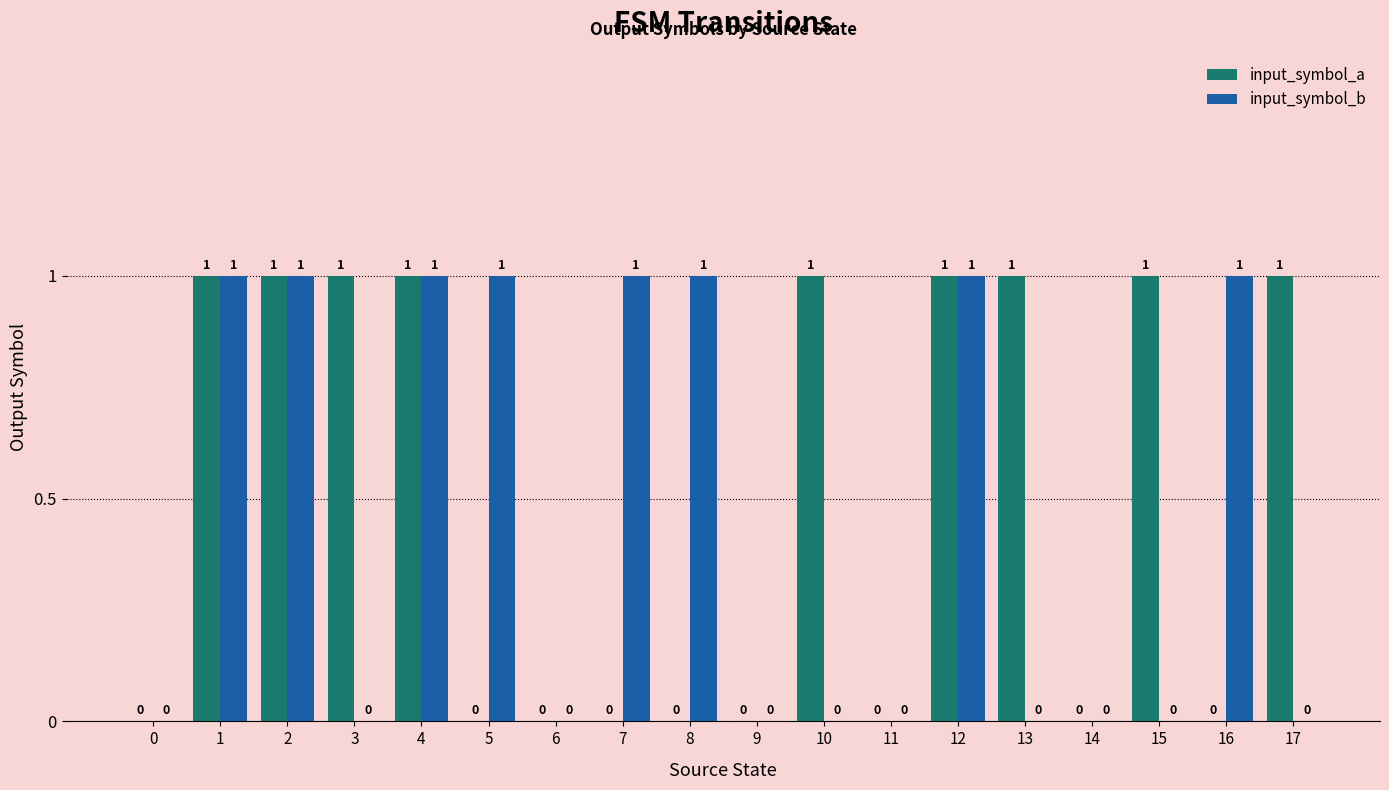

How many groups of bars are there?

18